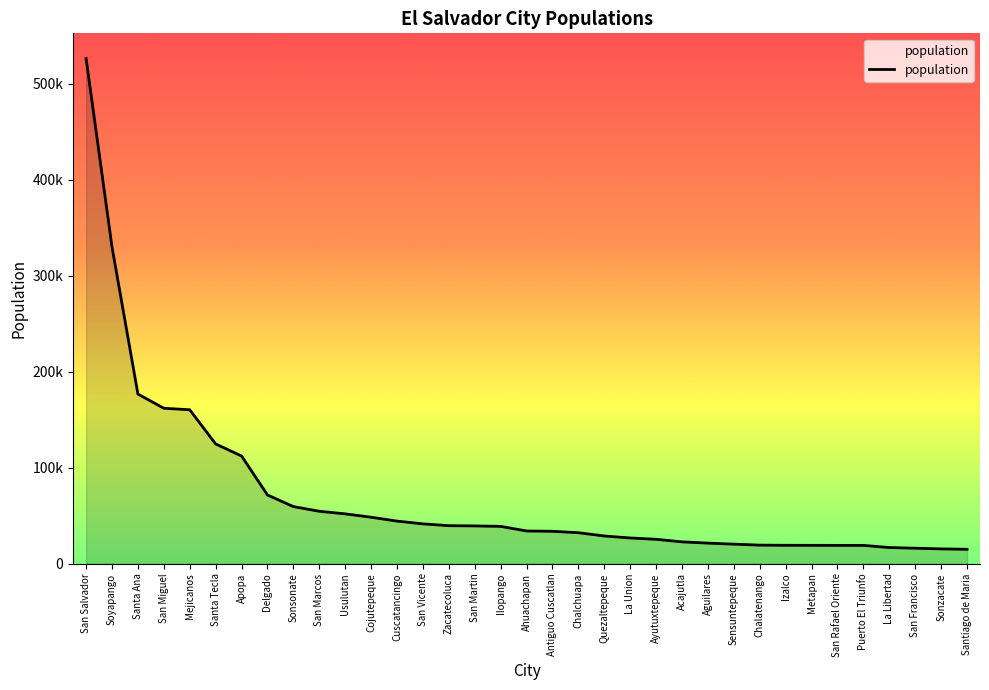

What is the ratio of the value at Quezaltepeque to the value at Usulutan?

0.6